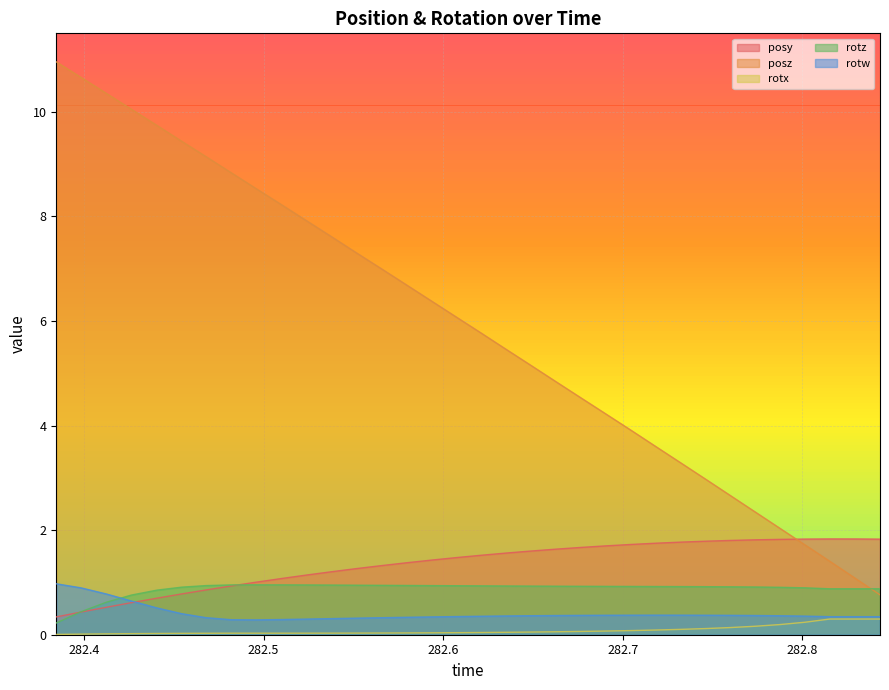

What position from the right is 282.4264?

31